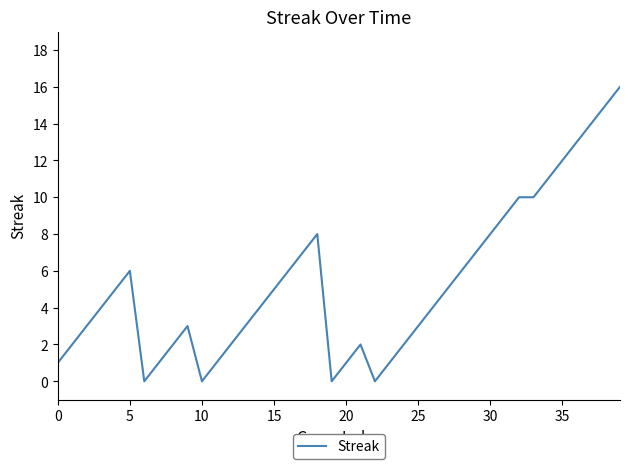

What is the greatest value displayed?

16